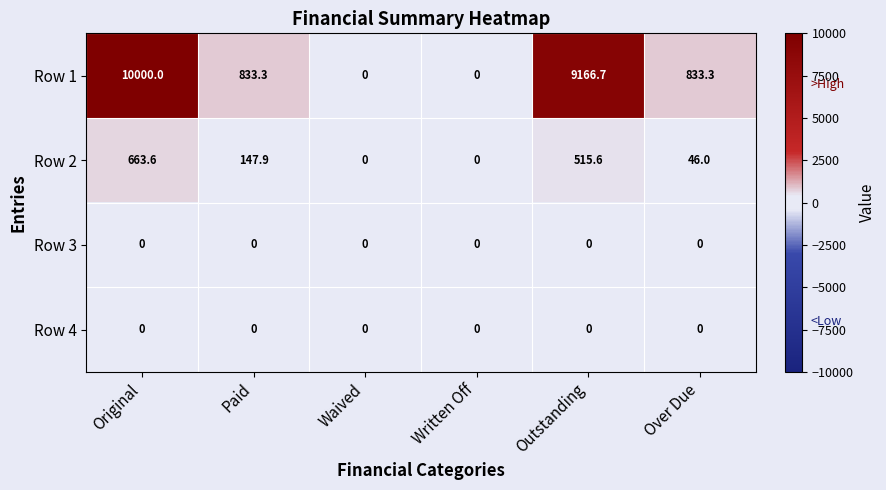

Which series has the largest range (max minus min)?

Row 1